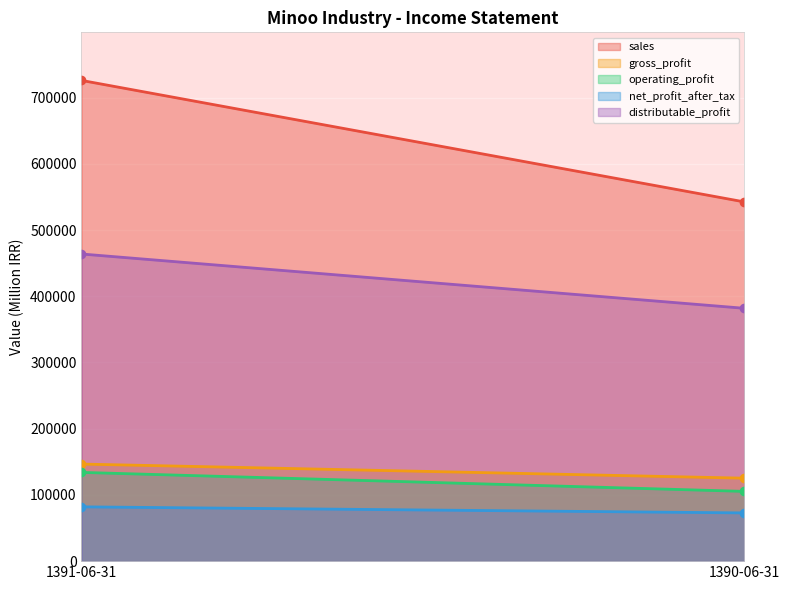

How many distributable_profit values are between 381802 and 463794?

2